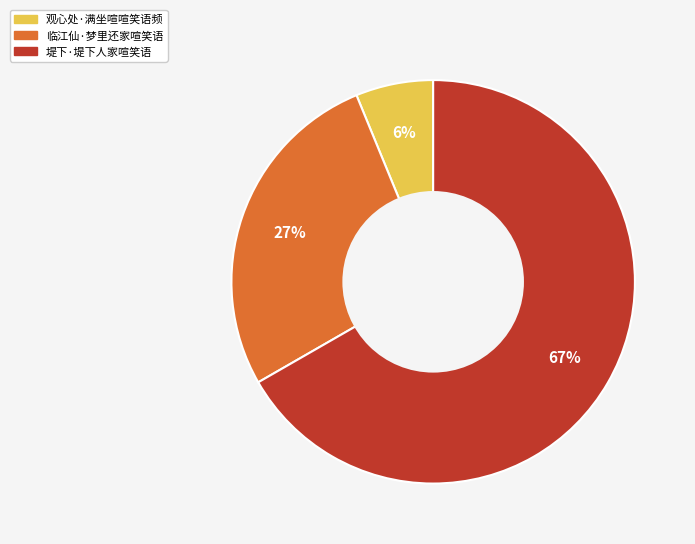

What percentage is the 堤下·堤下人家喧笑语 slice, to the nearest percent?

67%